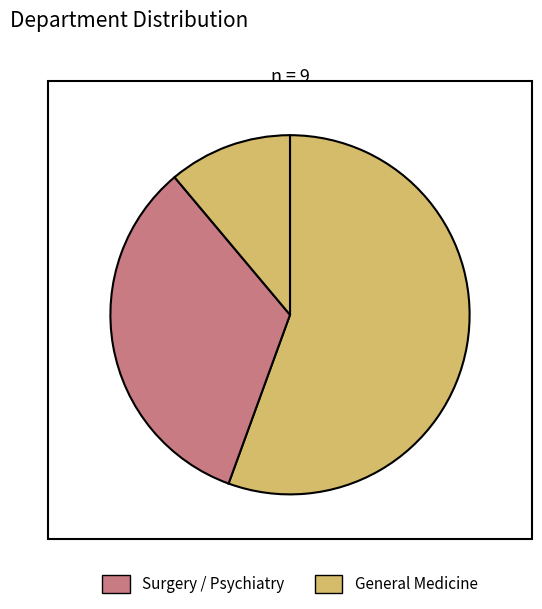

How many slices are in this pie chart?

3